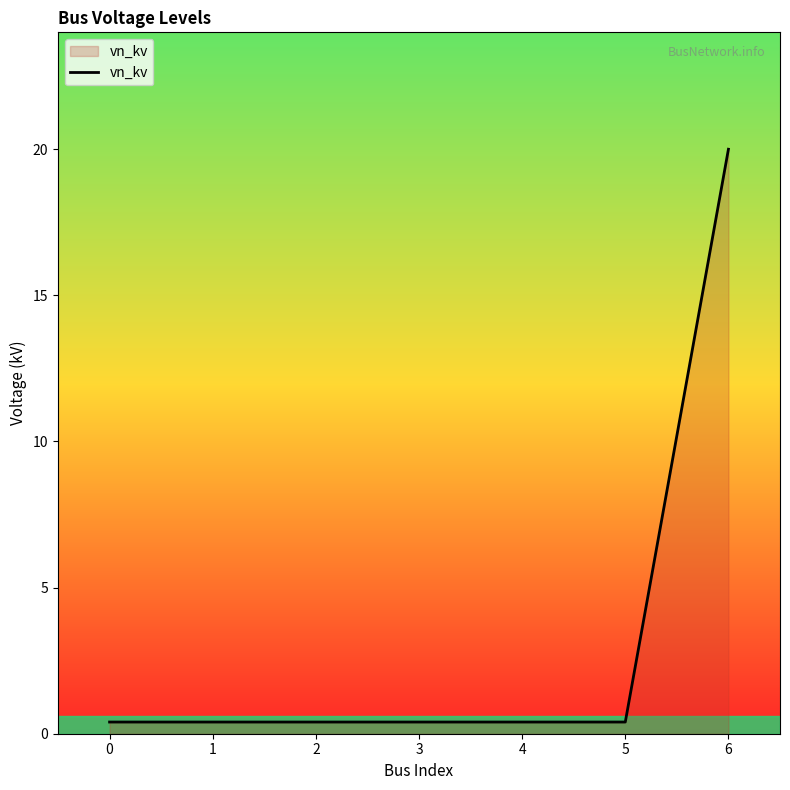

What is the minimum value shown in the chart?

0.4